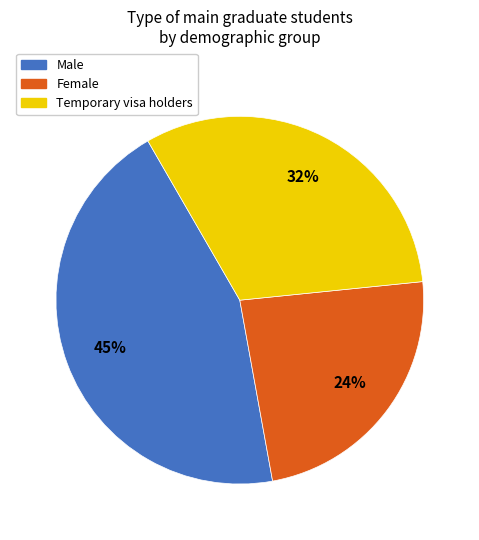

Is the sum of Female and Male greater than half?

Yes